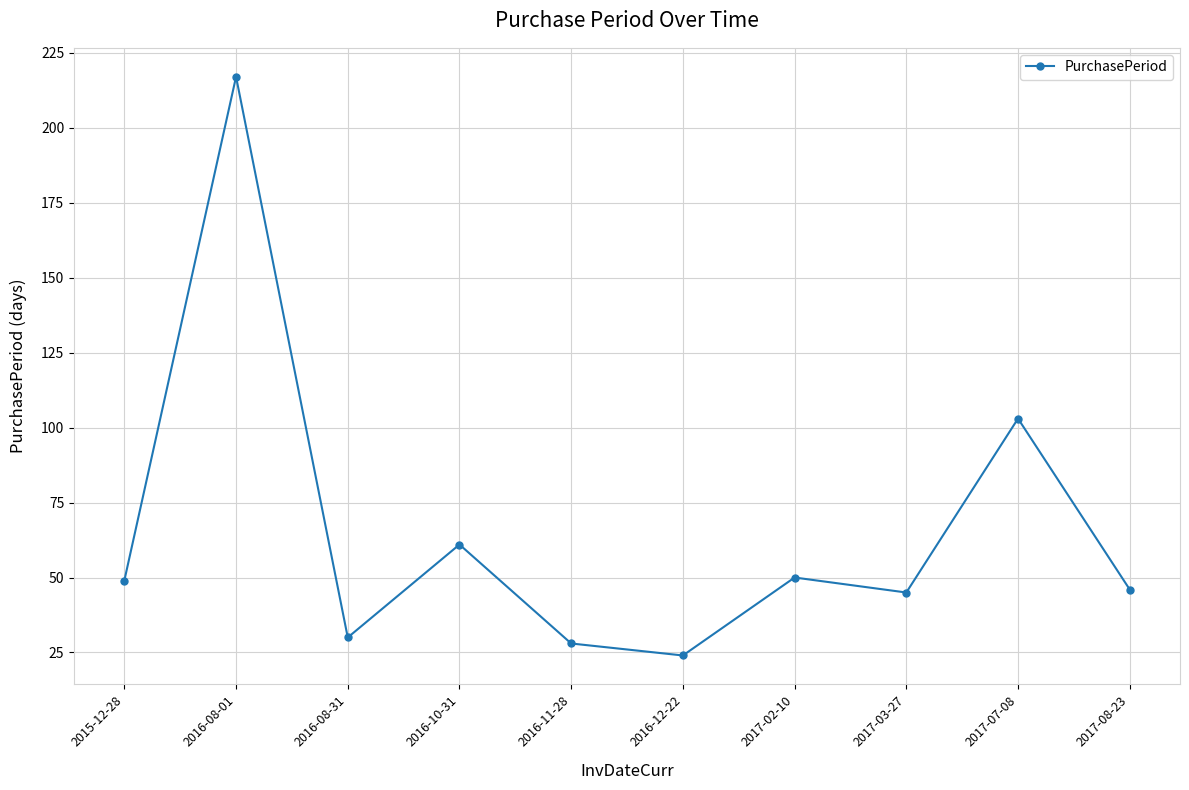

Approximately how many times larger is the value at 2016-10-31 compared to 2017-08-23?

1.3